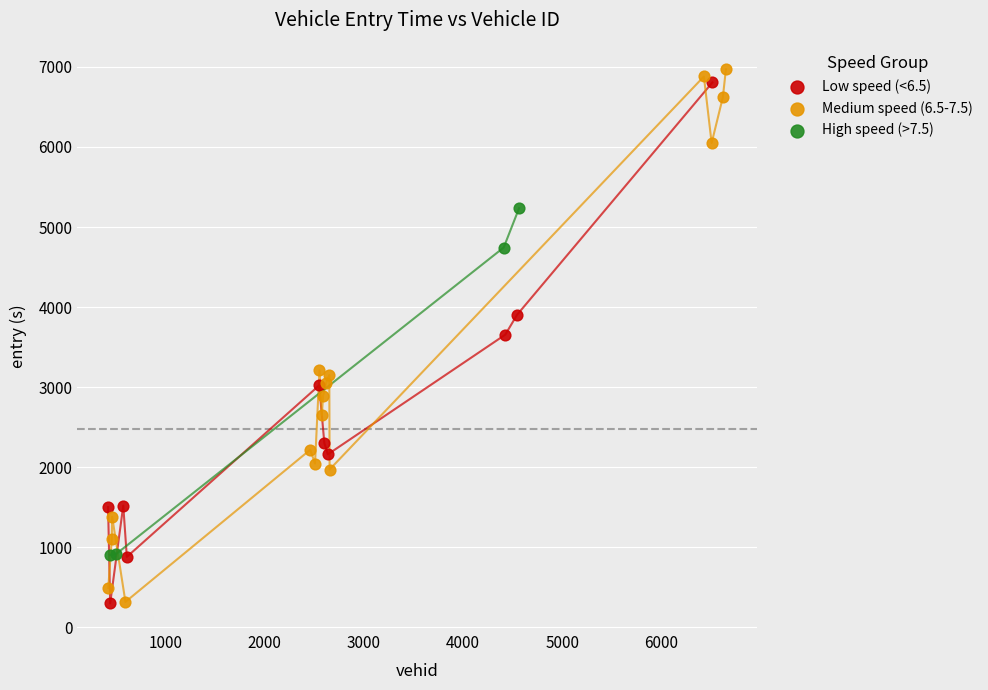

What are all the series names shown in the legend?

Low speed (<6.5), Medium speed (6.5-7.5), High speed (>7.5)